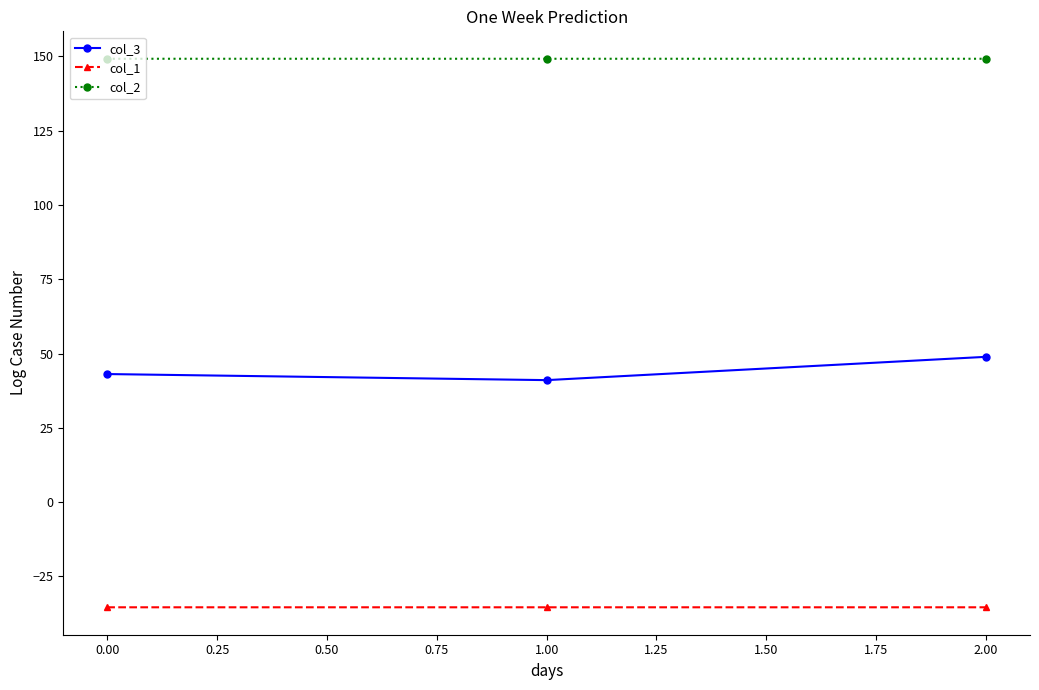

What are all the series names shown in the legend?

col_3, col_1, col_2